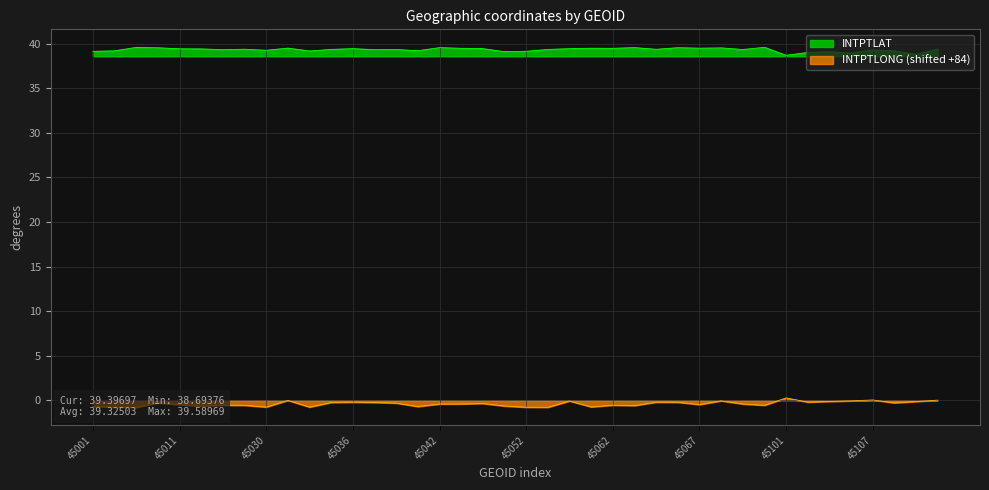

At how many categories does at least one series exceed 31?

40